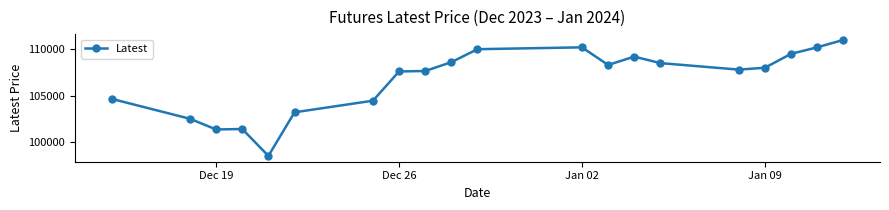

What is the minimum value shown in the chart?

98500